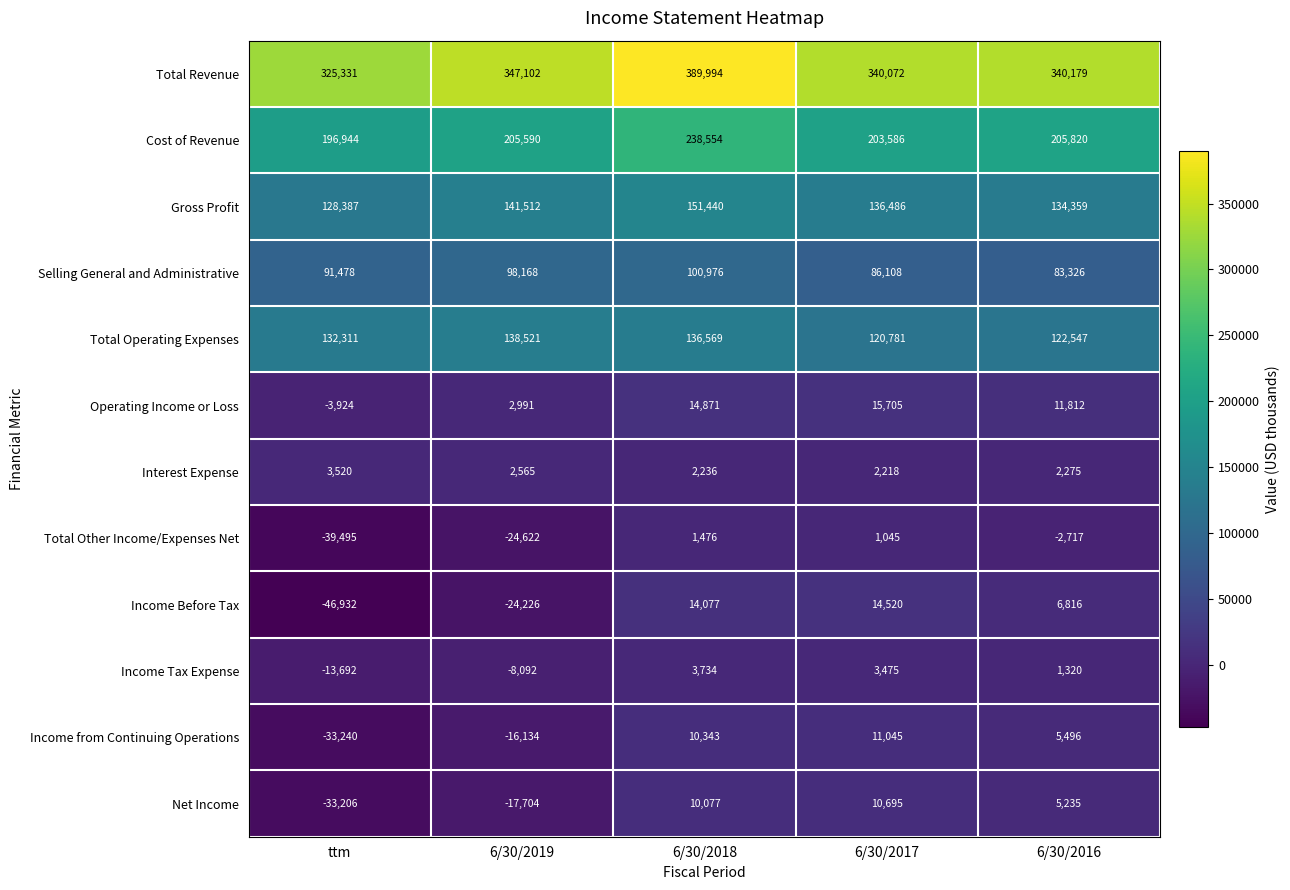

Rank the series by their maximum value, from highest to lowest.

Total Revenue, Cost of Revenue, Gross Profit, Total Operating Expenses, Selling General and Administrative, Operating Income or Loss, Income Before Tax, Income from Continuing Operations, Net Income, Income Tax Expense, Interest Expense, Total Other Income/Expenses Net